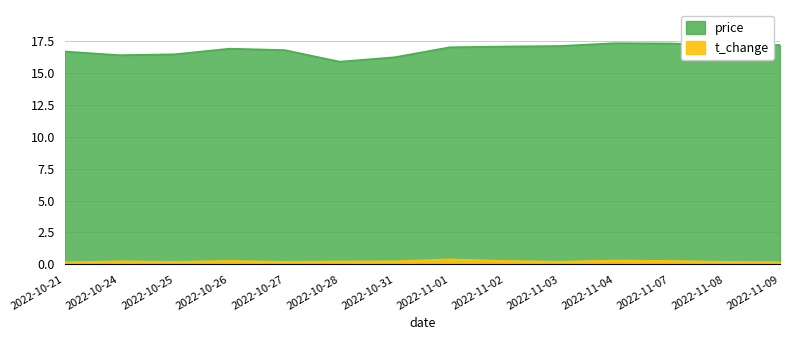

At which category does t_change reach its first local valley?

2022-10-25